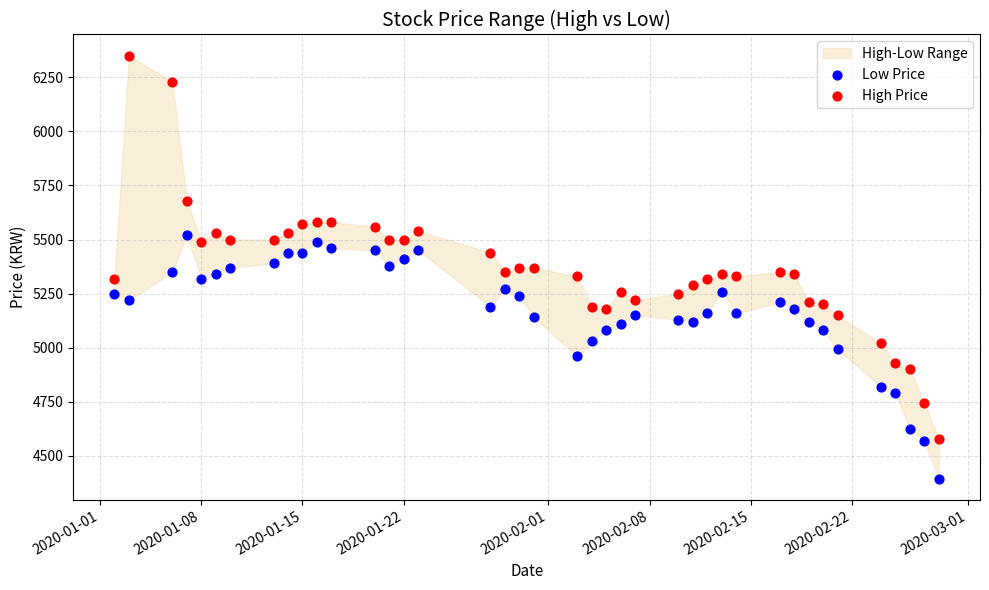

Across all data points, what is the range of Y values (max minus min)?

1955